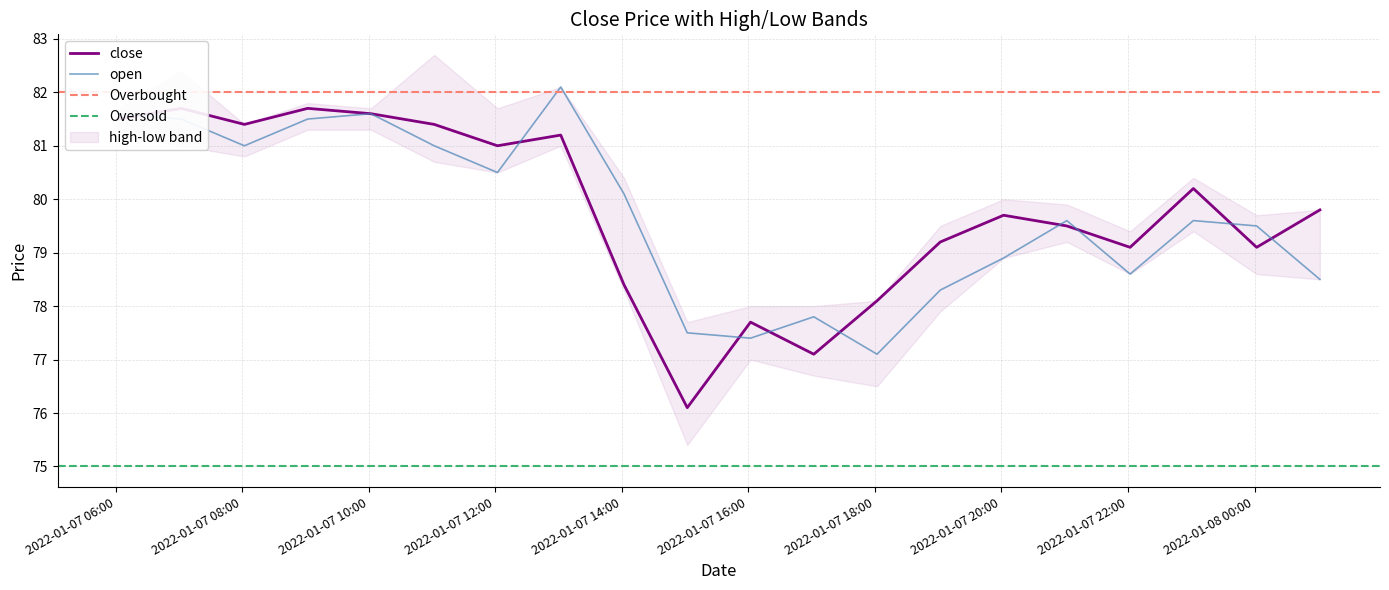

True or false: open and close intersect in this chart.

True